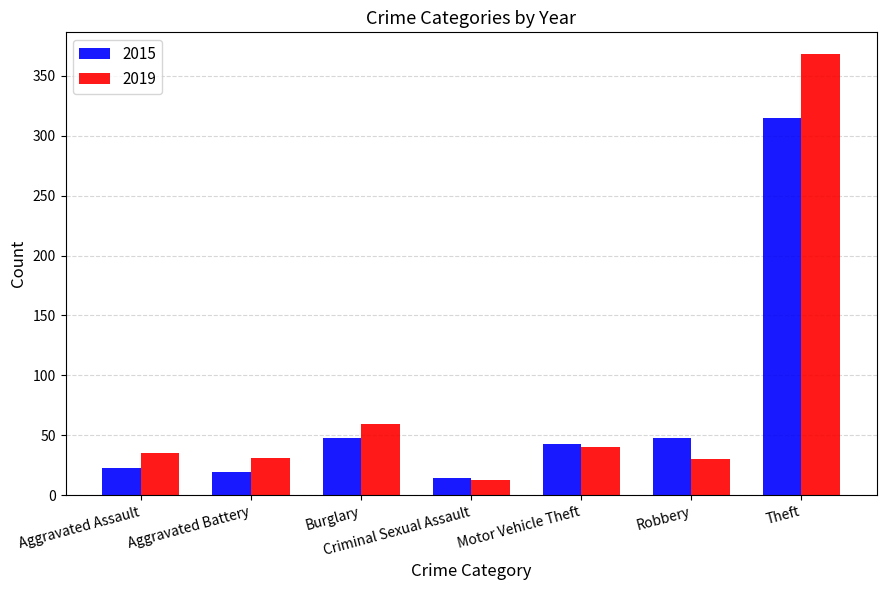

Does the chart contain stacked bars?

No